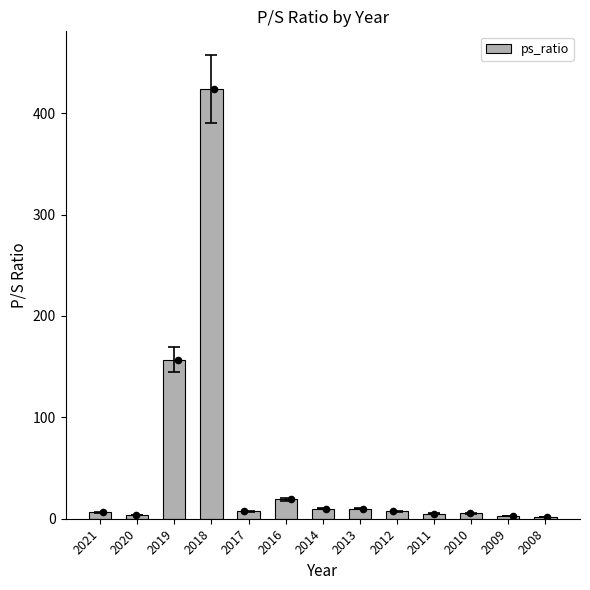

Approximately how many times larger is the value at 2008 compared to 2017?

0.3